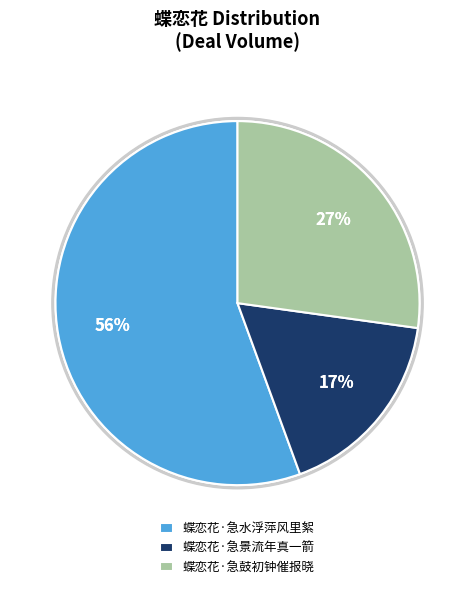

Is 蝶恋花·急景流年真一箭 the majority of the pie?

No